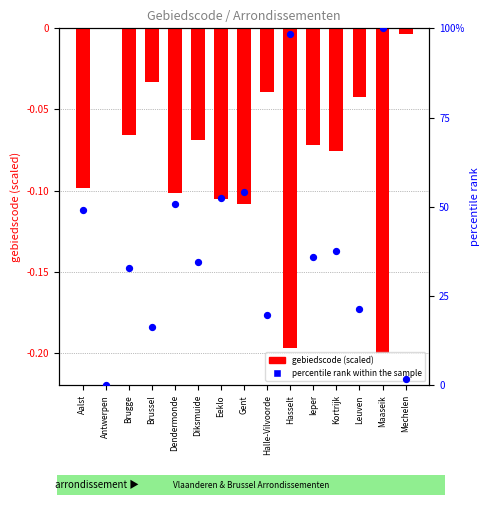

Which series contains the lowest Y value?

gebiedscode (scaled)